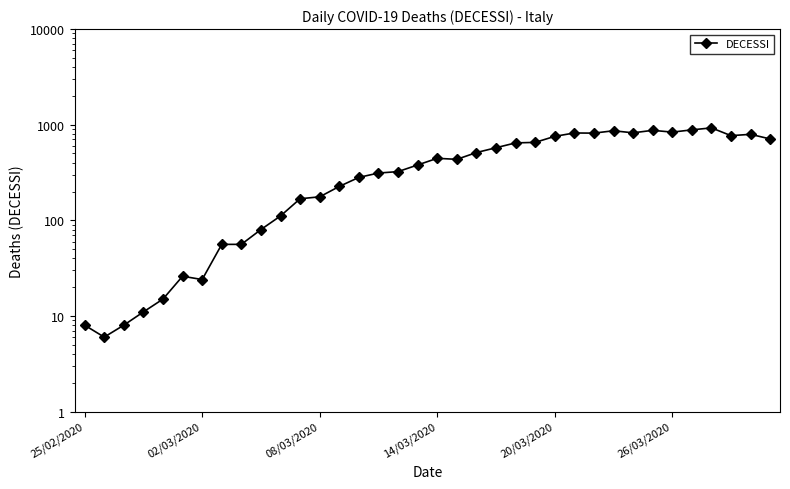

The chart shows a value of 819 at 25. True or false?

True